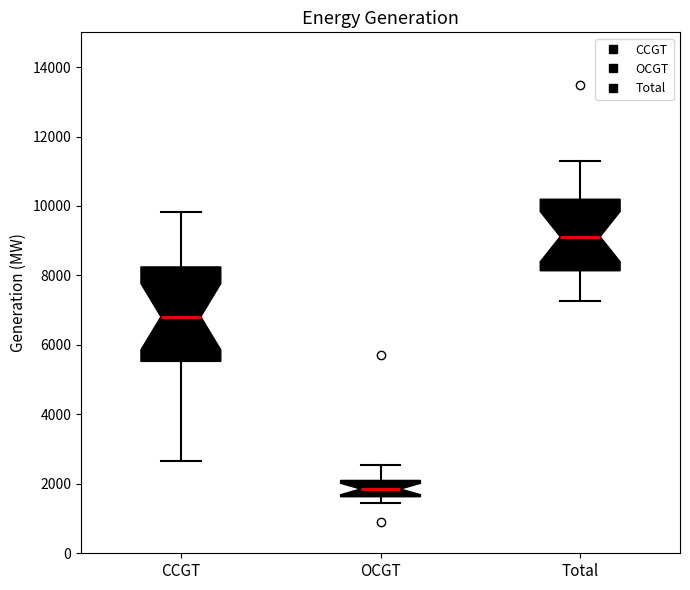

Where is the lower edge of the box for OCGT on the y-axis? The values are not printed on the chart, so give them approximately, as read against the axis.

1600